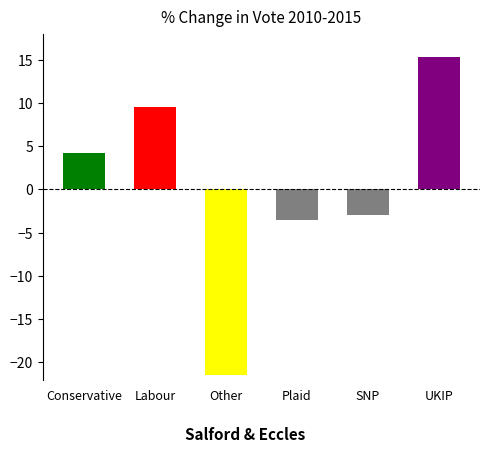

What is the greatest value displayed?

15.3